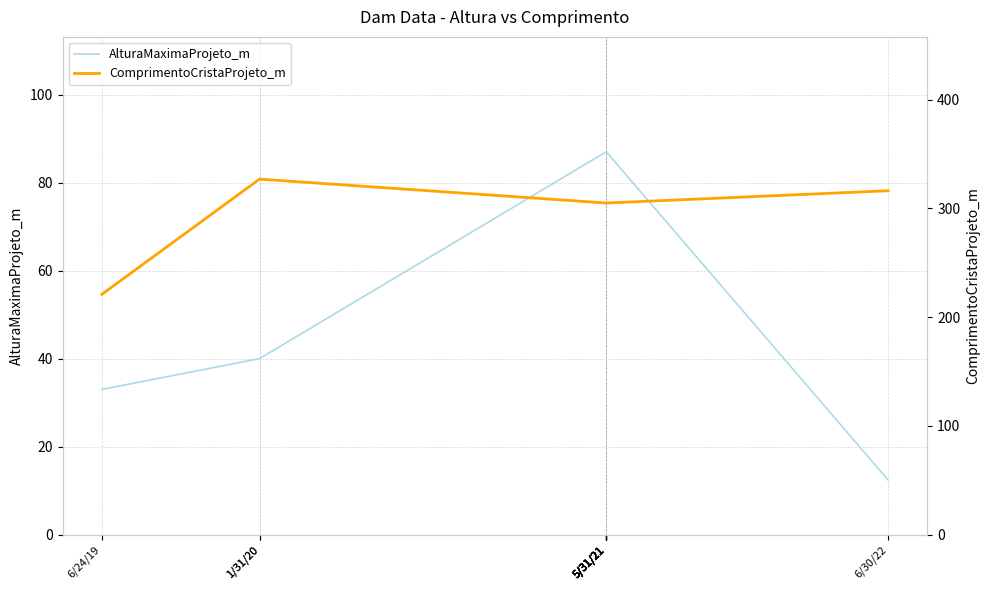

What is the label of the 4th point from the left?

5/31/21